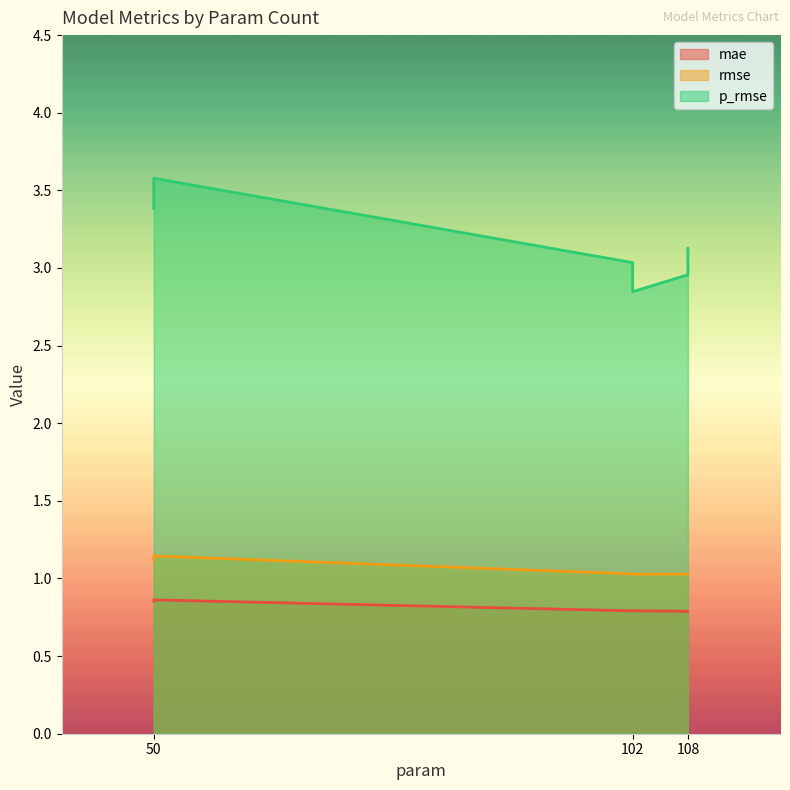

What is the difference between the maximum and minimum values in the mae series?

0.1